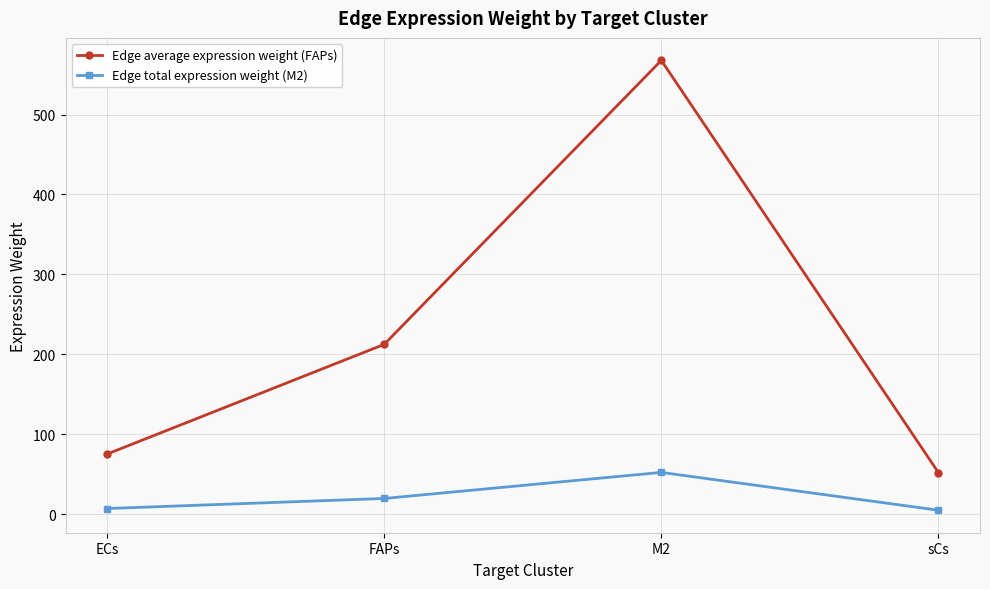

List the series in order of their peak value, highest first.

Edge average expression weight (FAPs), Edge total expression weight (M2)